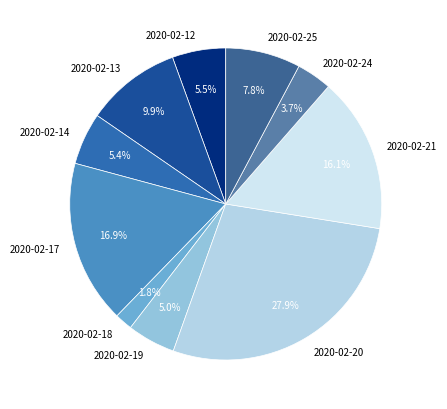

Is 2020-02-20 the majority of the pie?

No